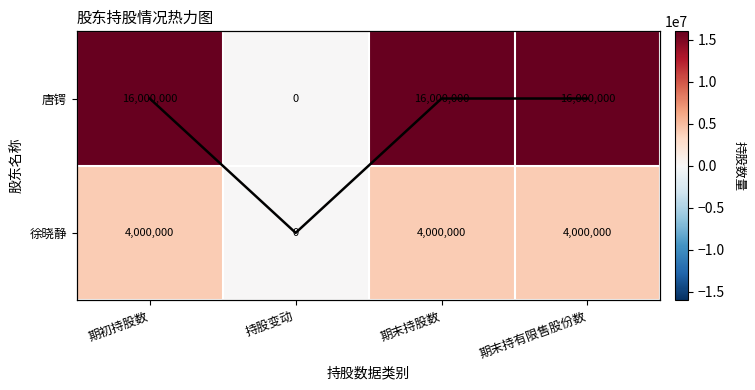

True or false: 徐晓静 has a value of 0 at 持股变动.

True